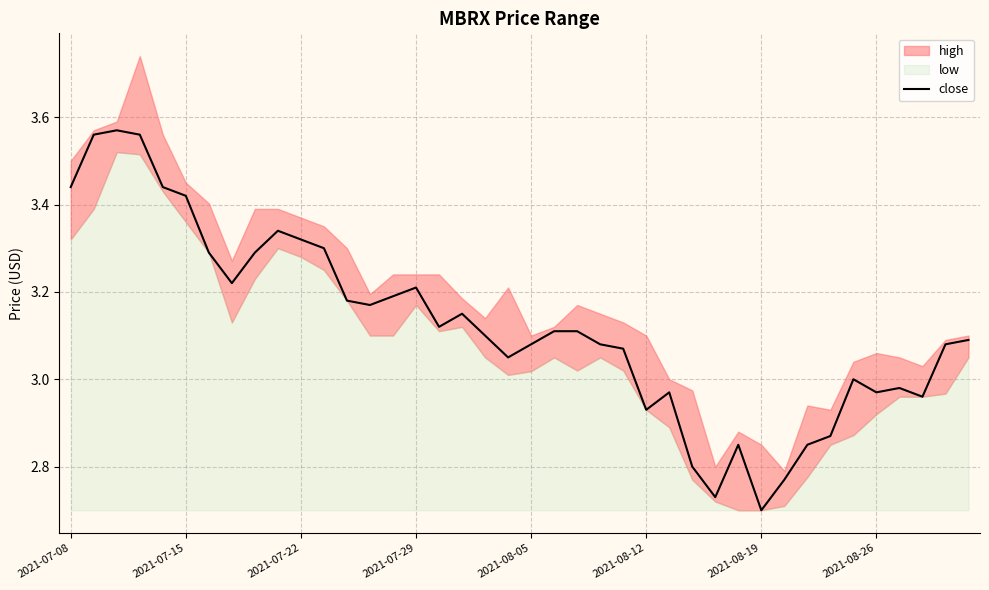

How many lines are shown in the chart?

1